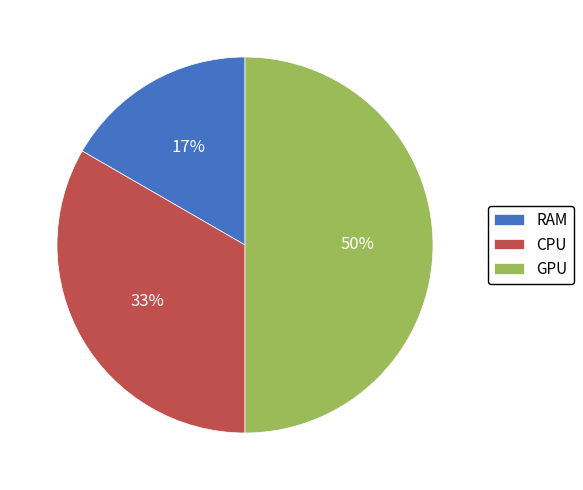

The CPU slice represents 41% of the pie. True or false?

False